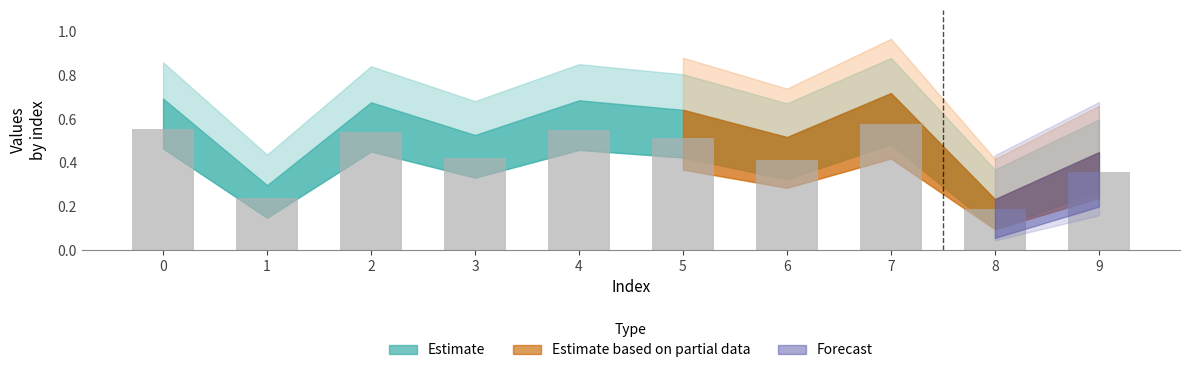

Are the bars horizontal?

No